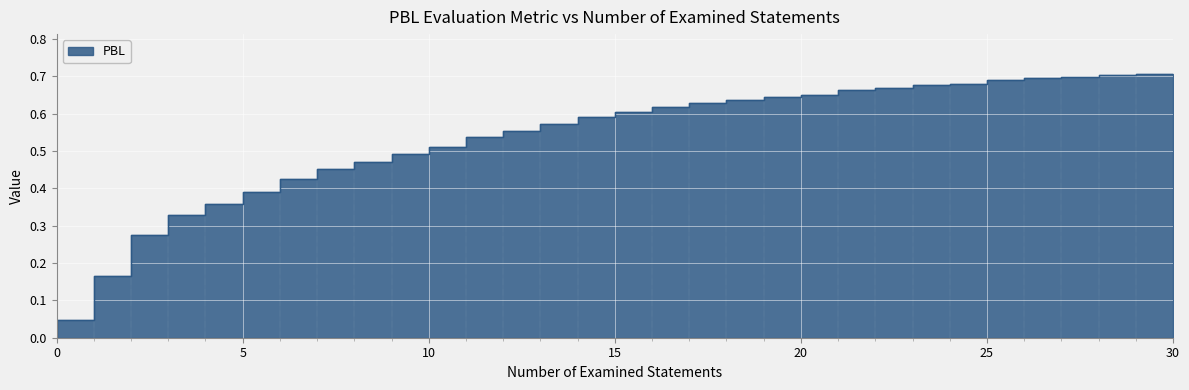

What is the change in value from 9 to 19?

+0.2